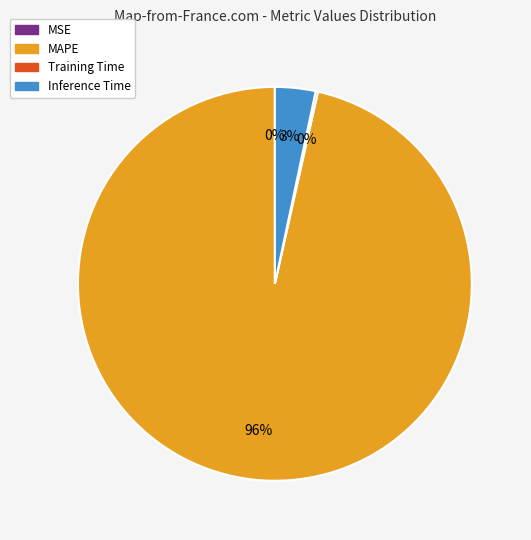

What is the majority slice?

MAPE